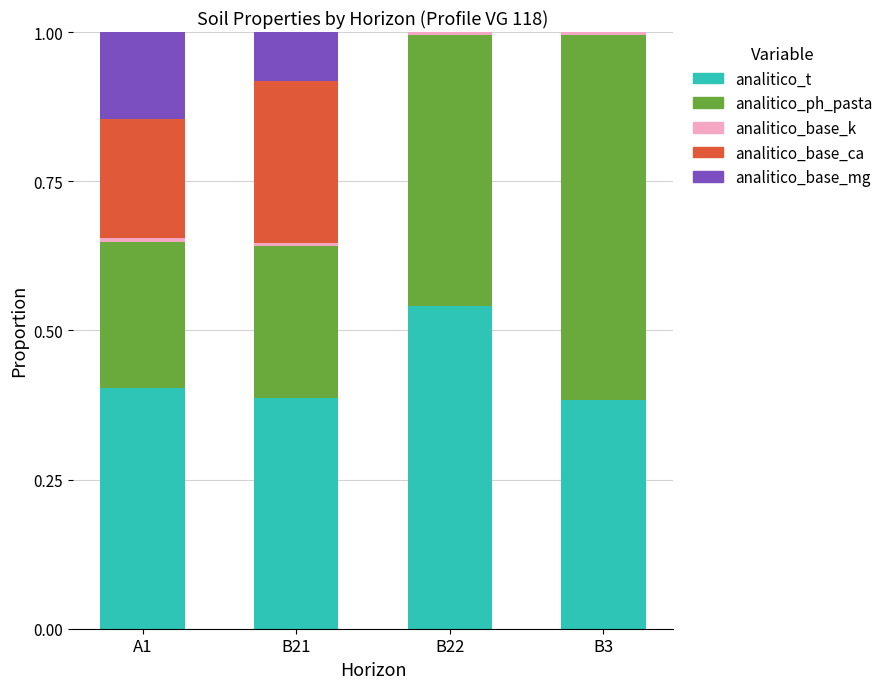

The analitico_t series shows 0.4 at B3. True or false?

True